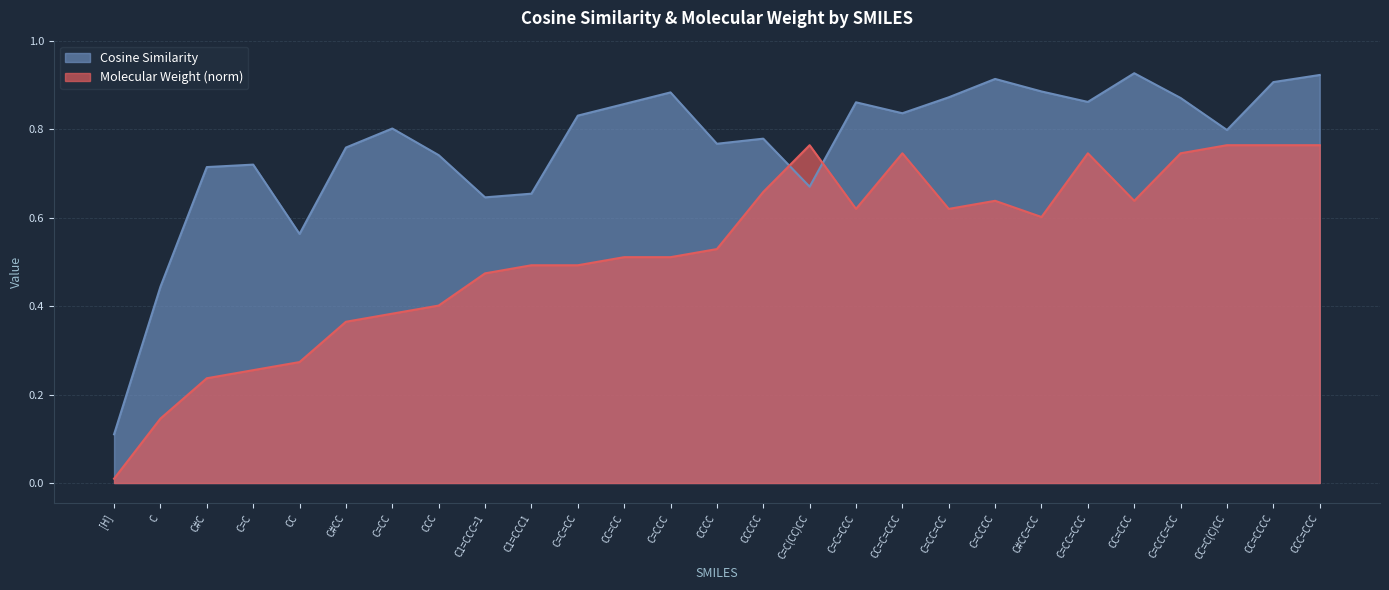

The Molecular Weight (norm) series shows 0.1 at C#C. True or false?

False